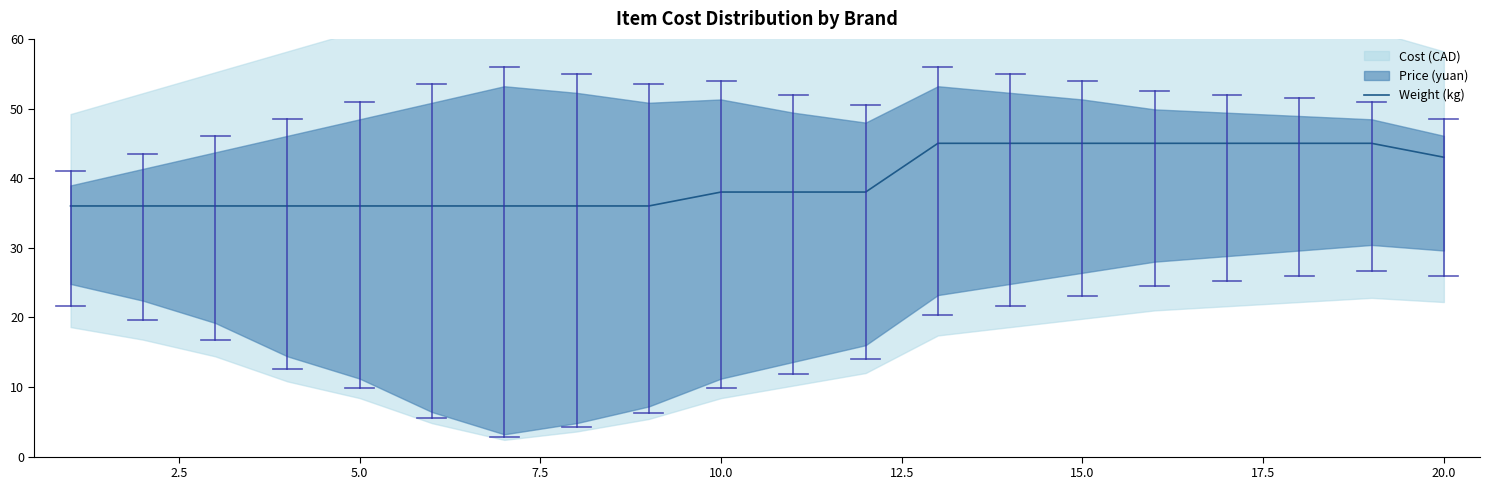

What is the minimum value for Weight (kg)?

36